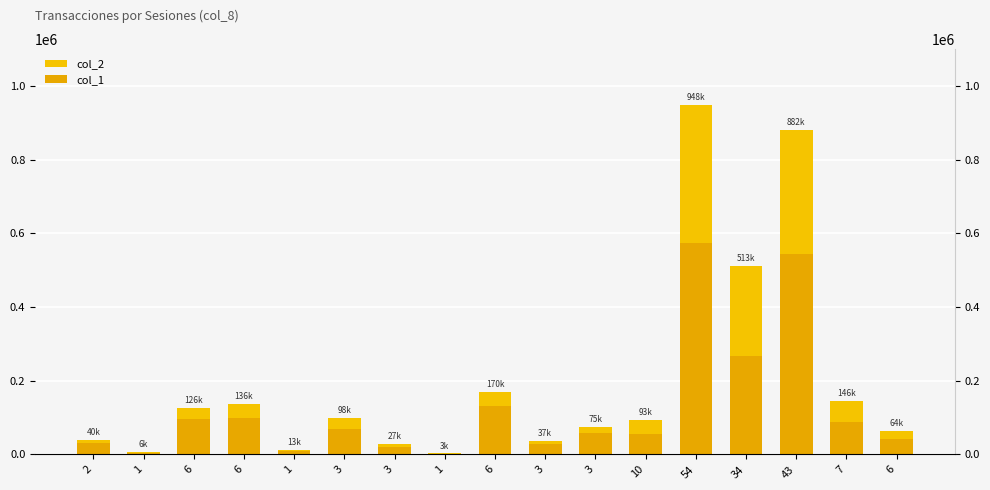

Are the bars horizontal?

No